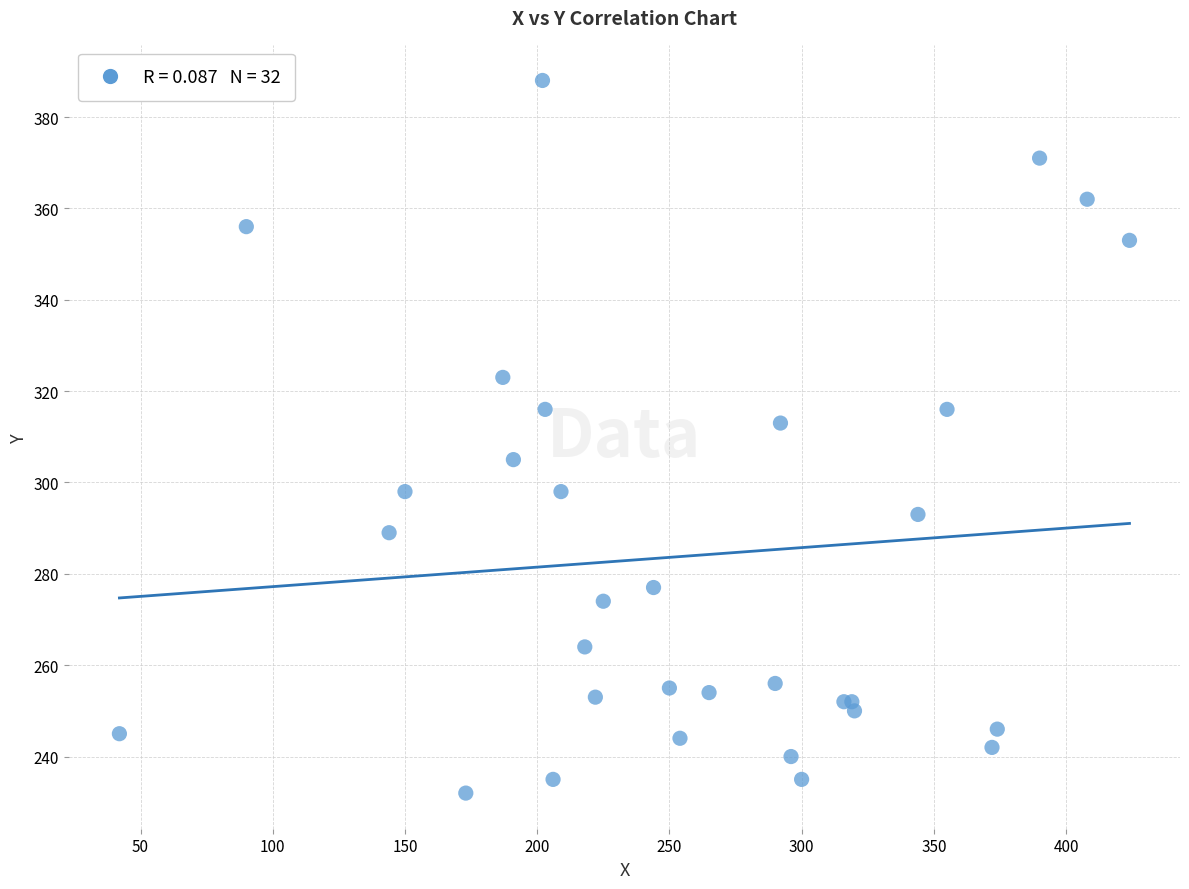

What Y value in the scatter plot is closest to 310?

313